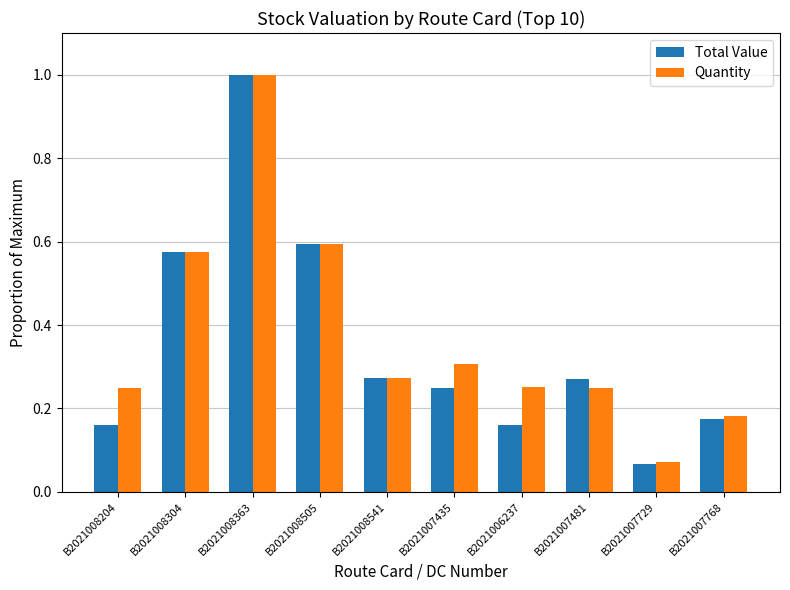

Which series changed the most between B2021008363 and B2021007481?

Quantity